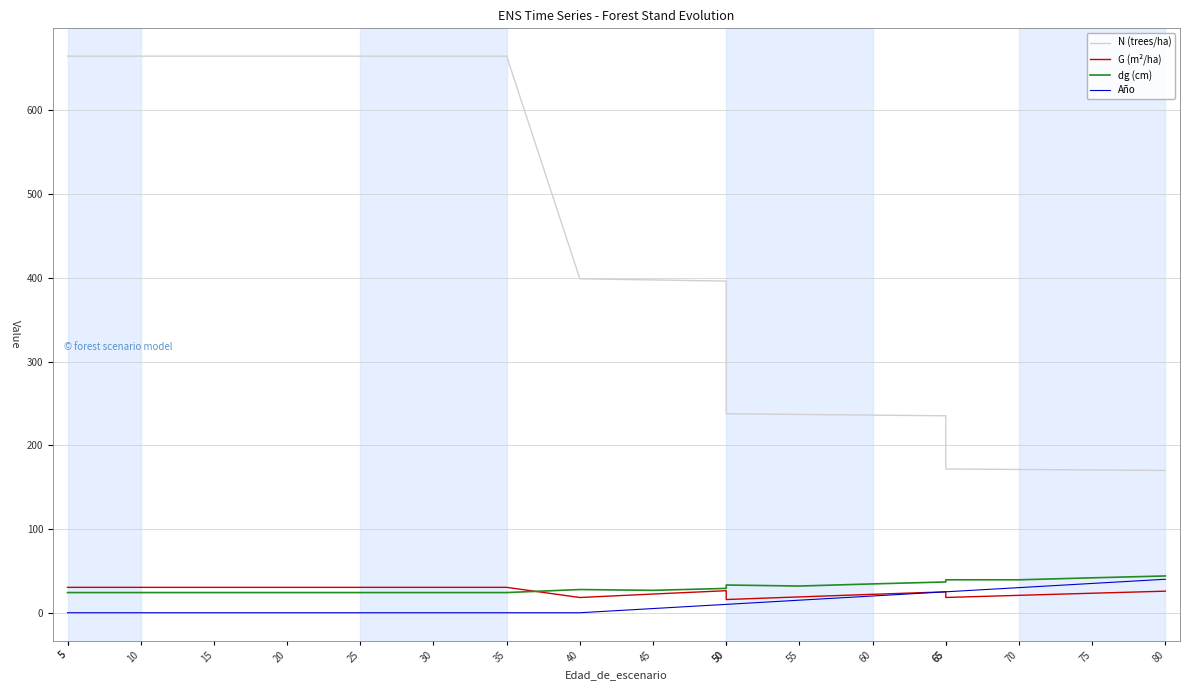

What is the difference between the second highest and second lowest values in the Año series?

35.0